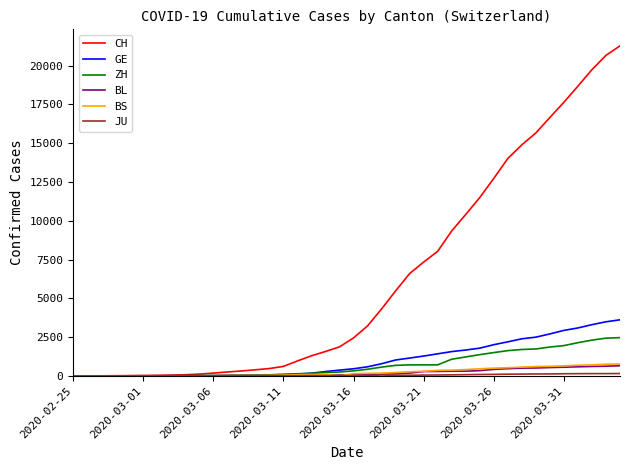

Which series has the largest range (max minus min)?

CH